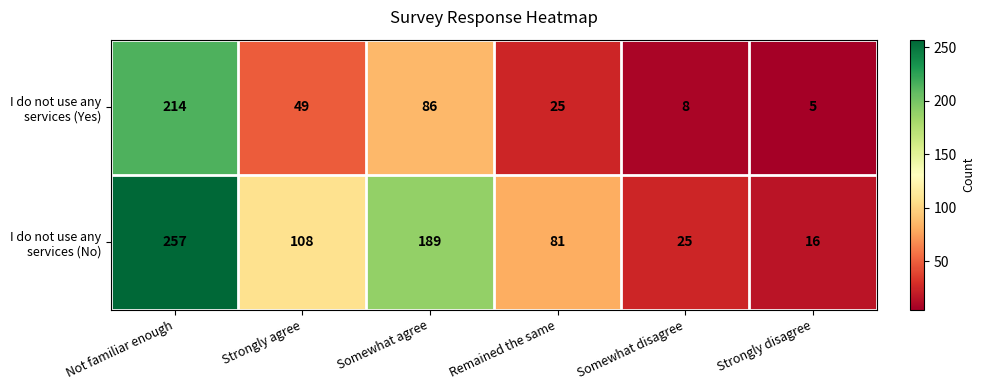

What is the minimum value shown in the chart?

5